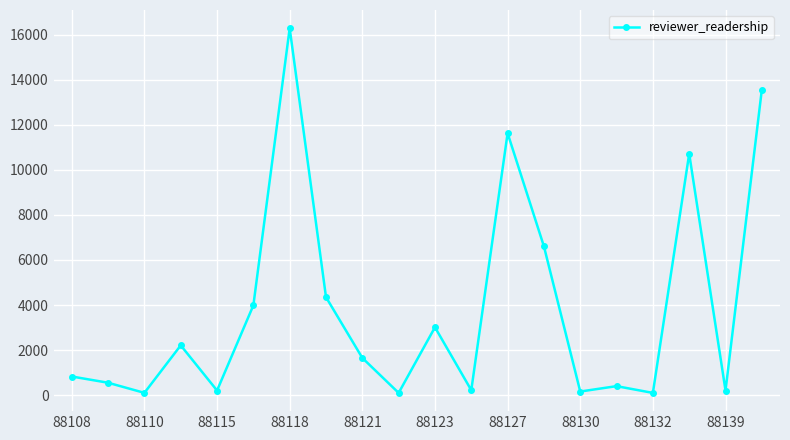

What is the difference between the second highest and minimum values?

13458